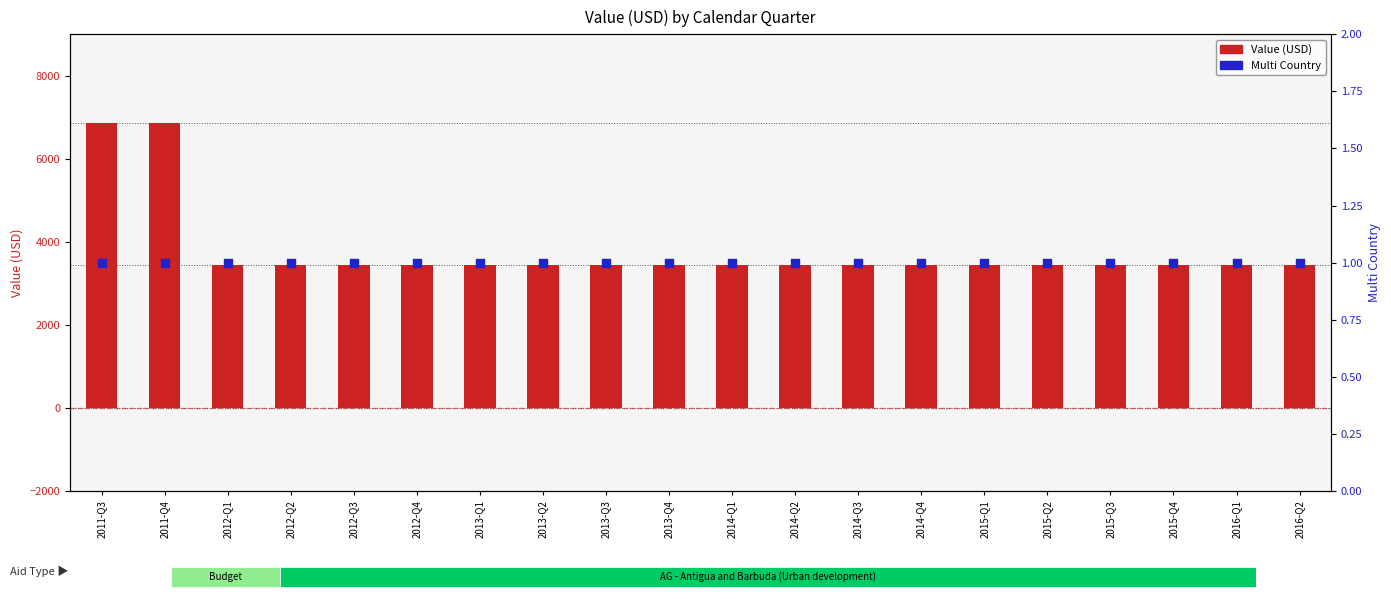

Which series has the largest Y range (max minus min)?

Value (USD)